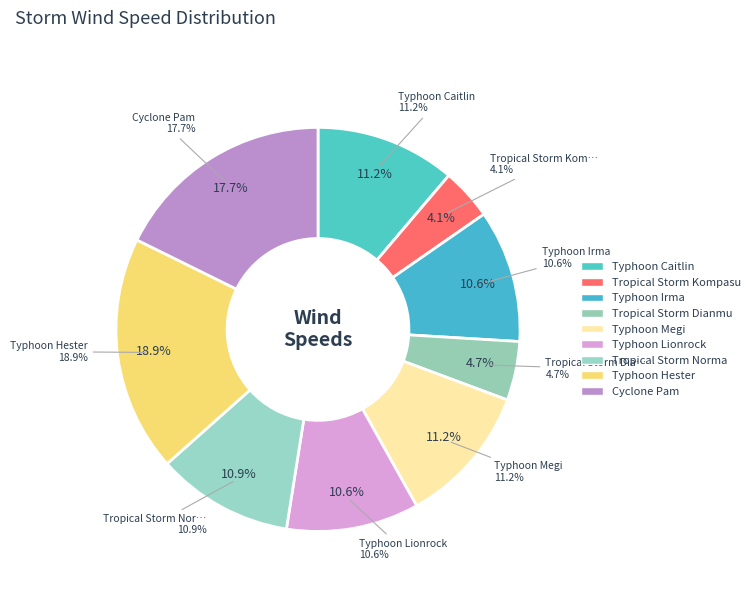

To the nearest percent, what is the average slice percentage?

11%